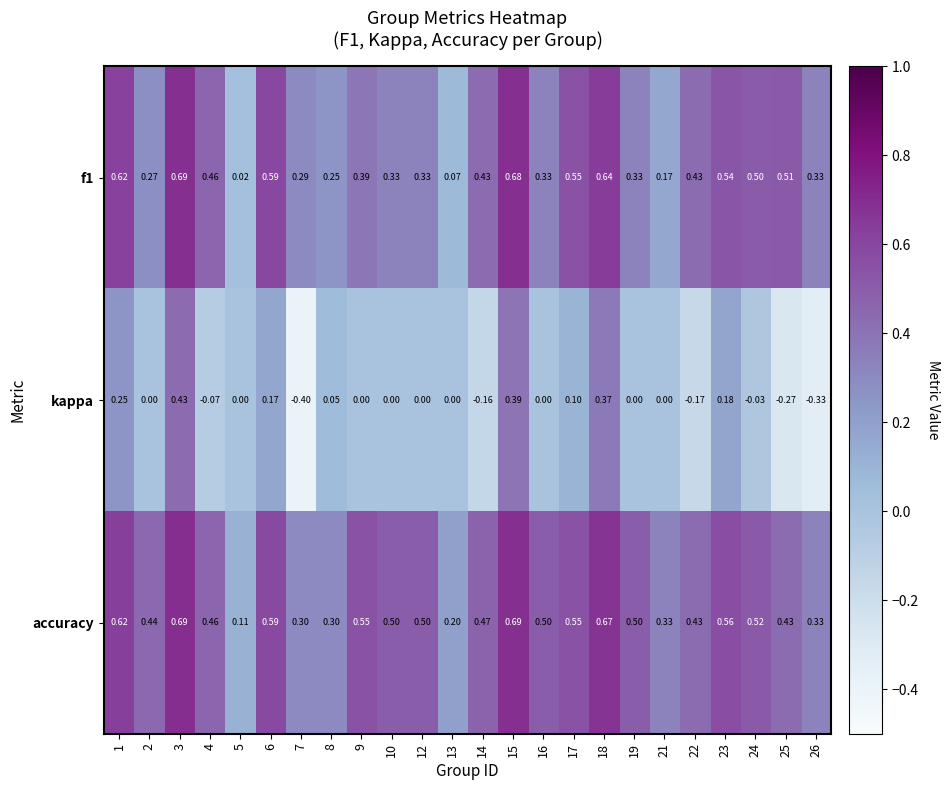

Which series has the widest spread of values?

kappa